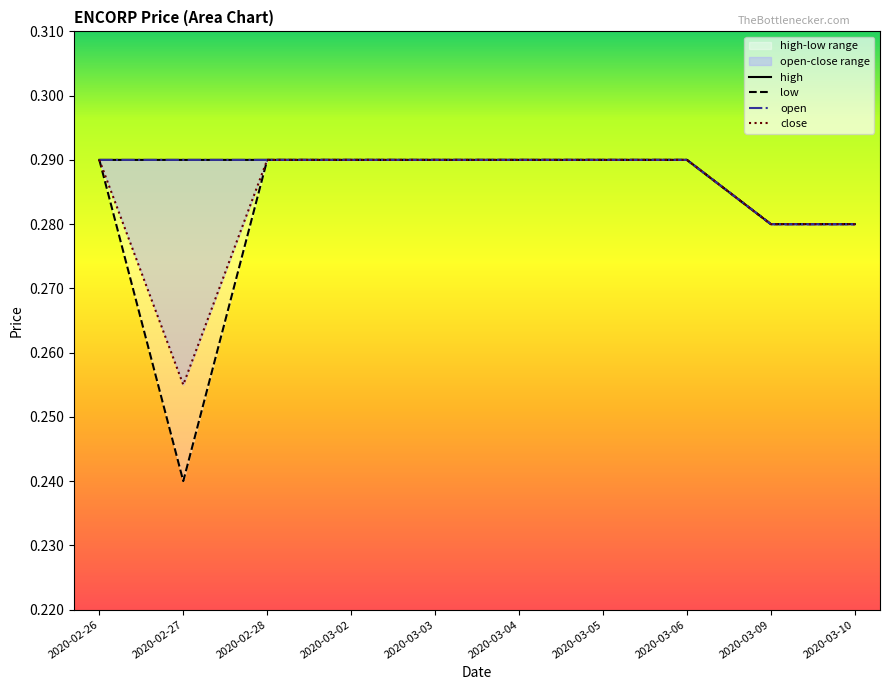

Which series changed the most between 2020-02-28 and 2020-03-06?

open